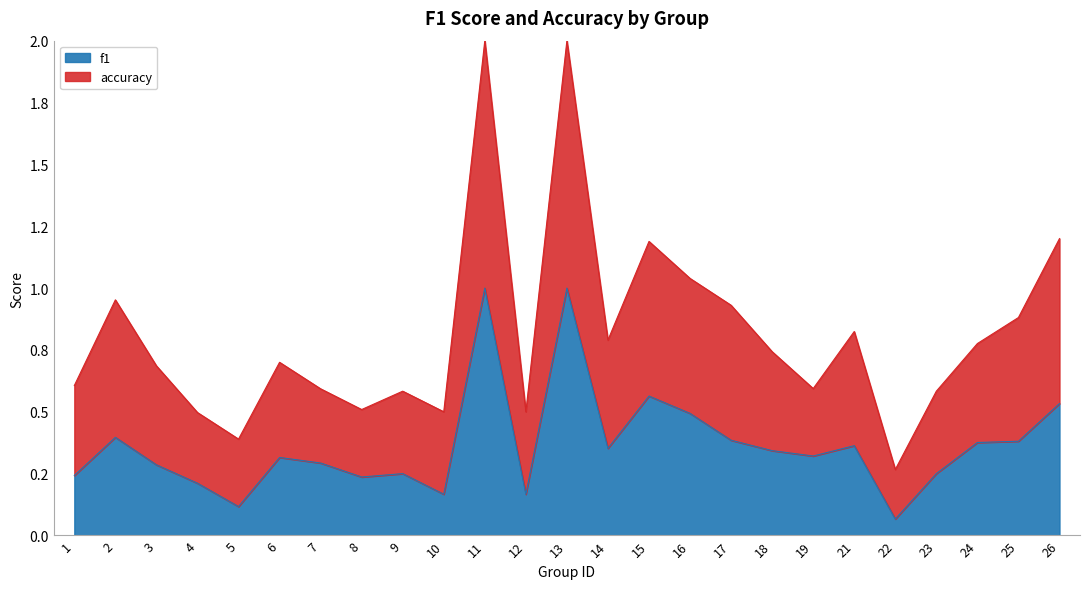

What is the maximum value for f1?

1.0